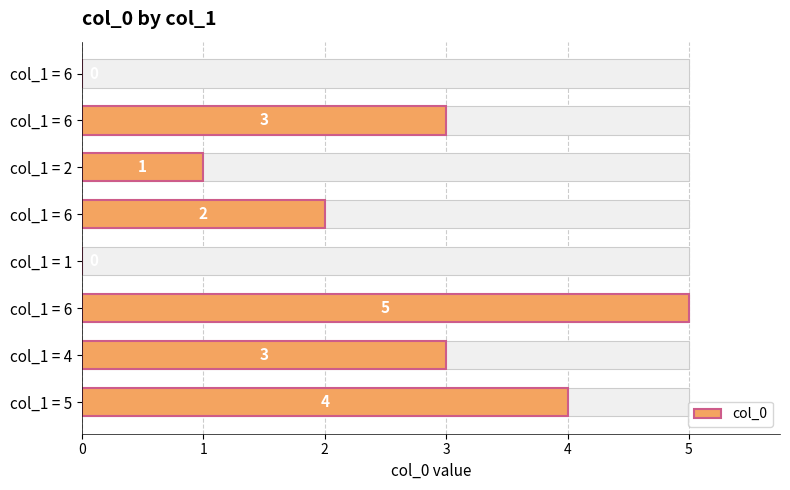

What is the greatest value displayed?

5